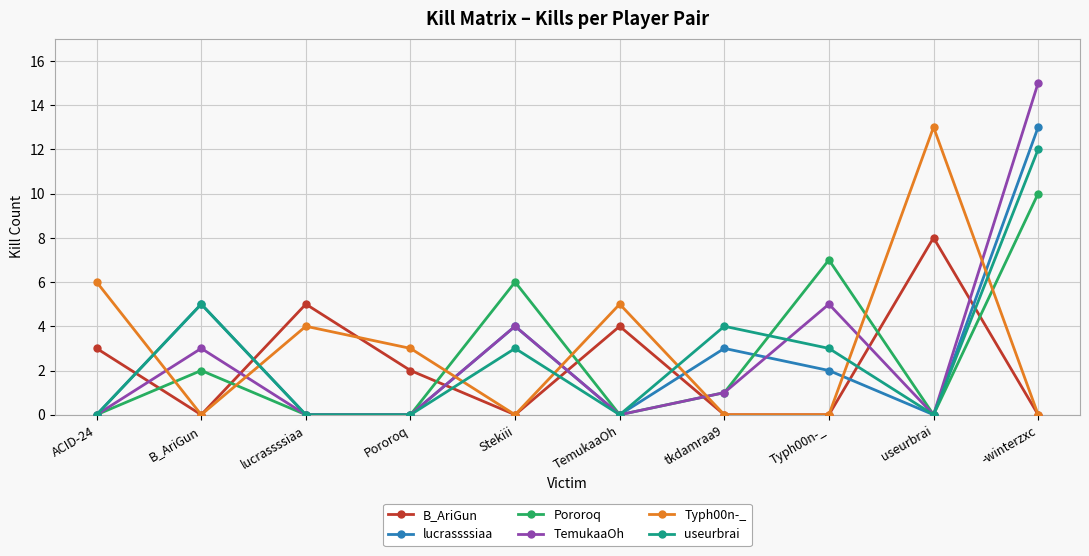

Reading left to right, extract all data points from this chart.

B_AriGun: ACID-24=3	B_AriGun=0	lucrassssiaa=5	Pororoq=2	Stekiii=0	TemukaaOh=4	tkdamraa9=0	Typh00n-_=0	useurbrai=8	-winterzxc=0
lucrassssiaa: ACID-24=0	B_AriGun=5	lucrassssiaa=0	Pororoq=0	Stekiii=4	TemukaaOh=0	tkdamraa9=3	Typh00n-_=2	useurbrai=0	-winterzxc=13
Pororoq: ACID-24=0	B_AriGun=2	lucrassssiaa=0	Pororoq=0	Stekiii=6	TemukaaOh=0	tkdamraa9=1	Typh00n-_=7	useurbrai=0	-winterzxc=10
TemukaaOh: ACID-24=0	B_AriGun=3	lucrassssiaa=0	Pororoq=0	Stekiii=4	TemukaaOh=0	tkdamraa9=1	Typh00n-_=5	useurbrai=0	-winterzxc=15
Typh00n-_: ACID-24=6	B_AriGun=0	lucrassssiaa=4	Pororoq=3	Stekiii=0	TemukaaOh=5	tkdamraa9=0	Typh00n-_=0	useurbrai=13	-winterzxc=0
useurbrai: ACID-24=0	B_AriGun=5	lucrassssiaa=0	Pororoq=0	Stekiii=3	TemukaaOh=0	tkdamraa9=4	Typh00n-_=3	useurbrai=0	-winterzxc=12